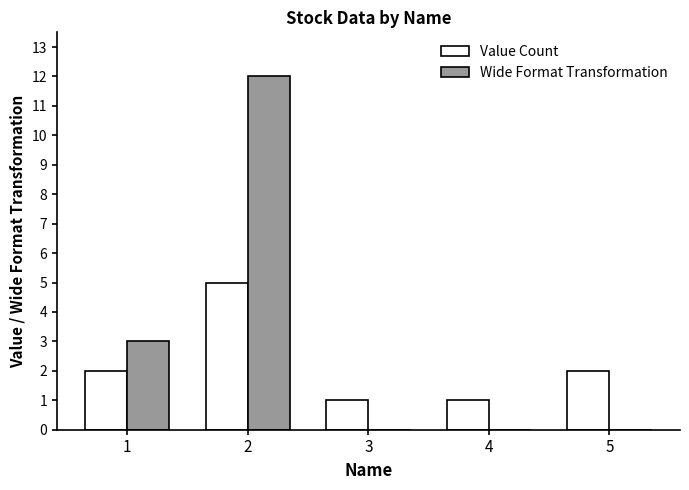

Is the value of Value Count at 5 greater than the value of Wide Format Transformation at 2?

No